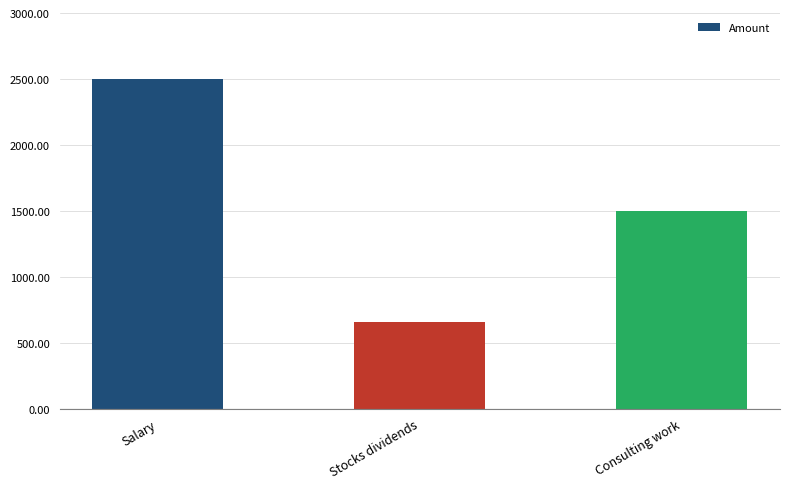

List the labels in order of value, largest first.

Salary, Consulting work, Stocks dividends